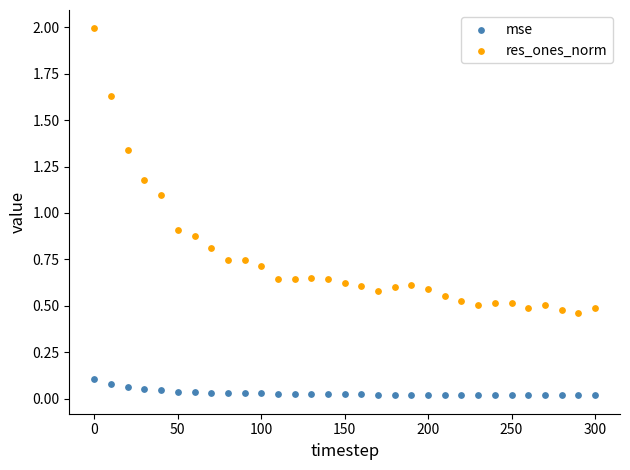

Which series has the widest spread of Y values?

res_ones_norm